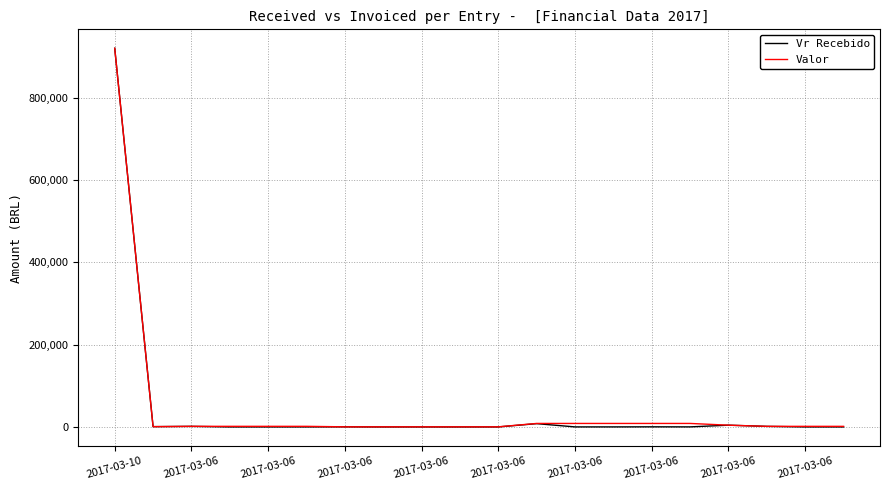

Which series has the widest spread of values?

Vr Recebido